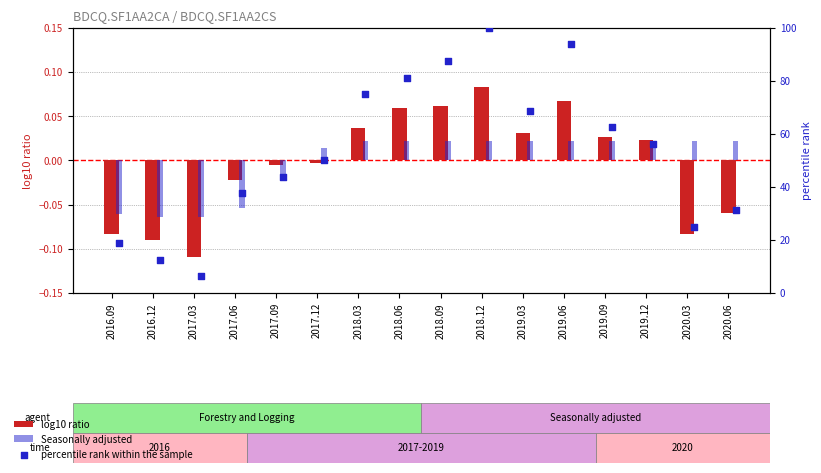

Which series has the largest total across all categories?

percentile rank within the sample